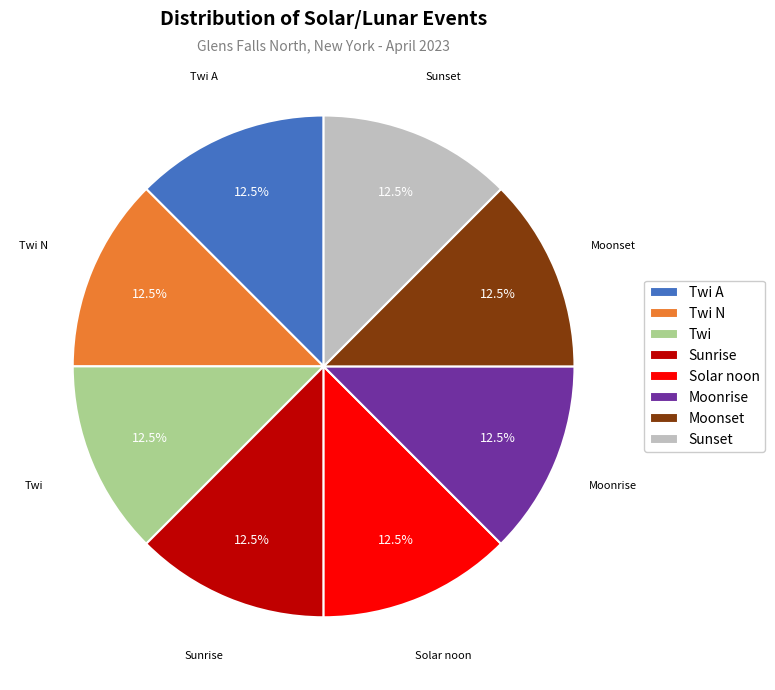

To the nearest percent, what is the average slice percentage?

12%